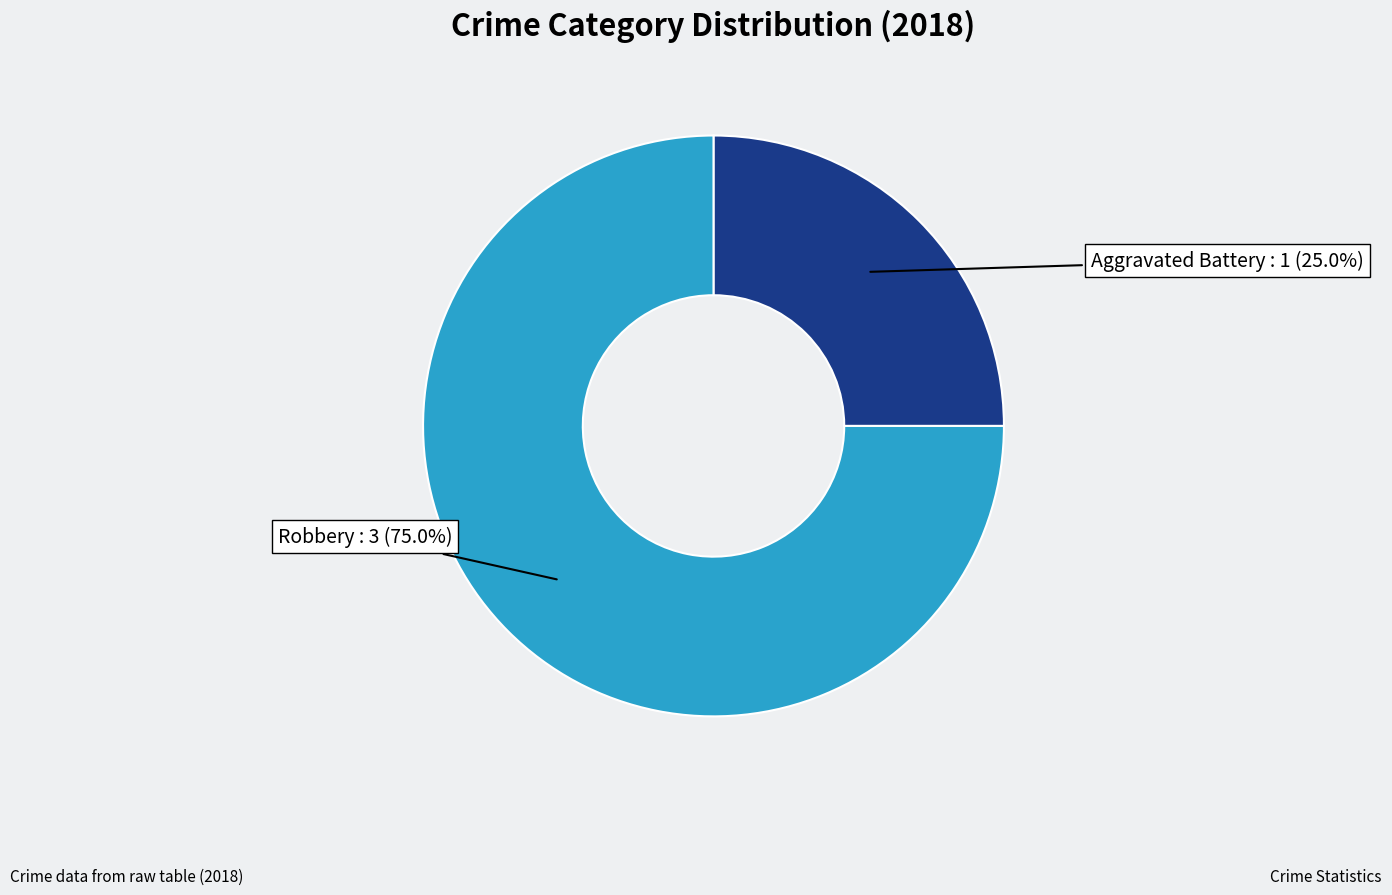

Is the sum of Robbery and Aggravated Battery greater than half?

Yes